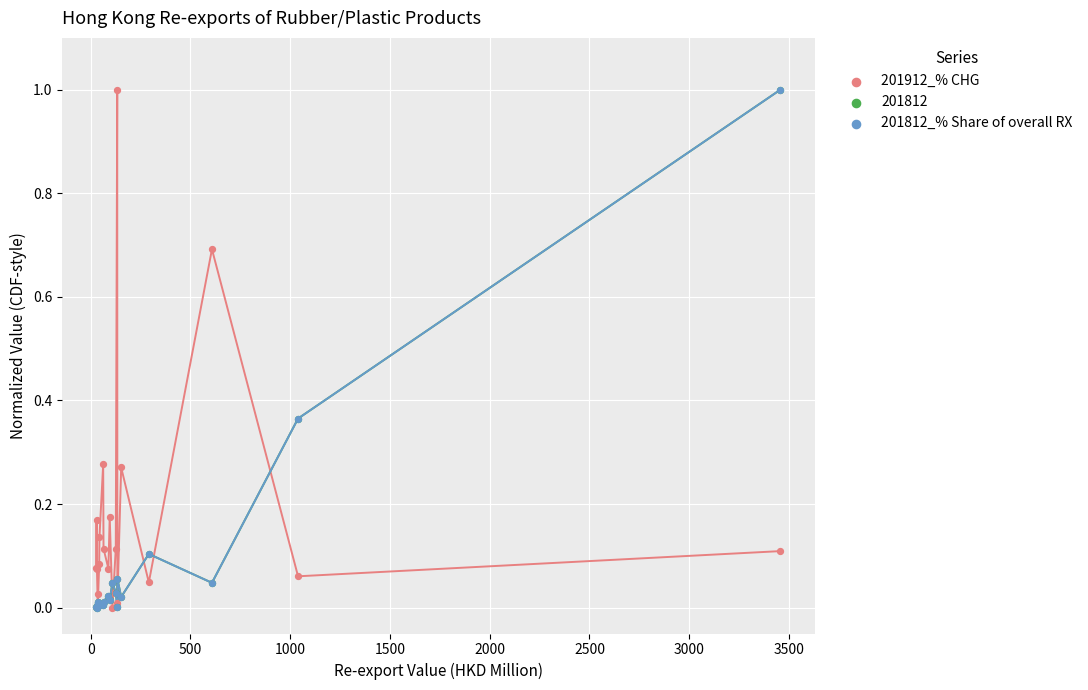

Which series reaches the maximum Y coordinate?

201912_% CHG